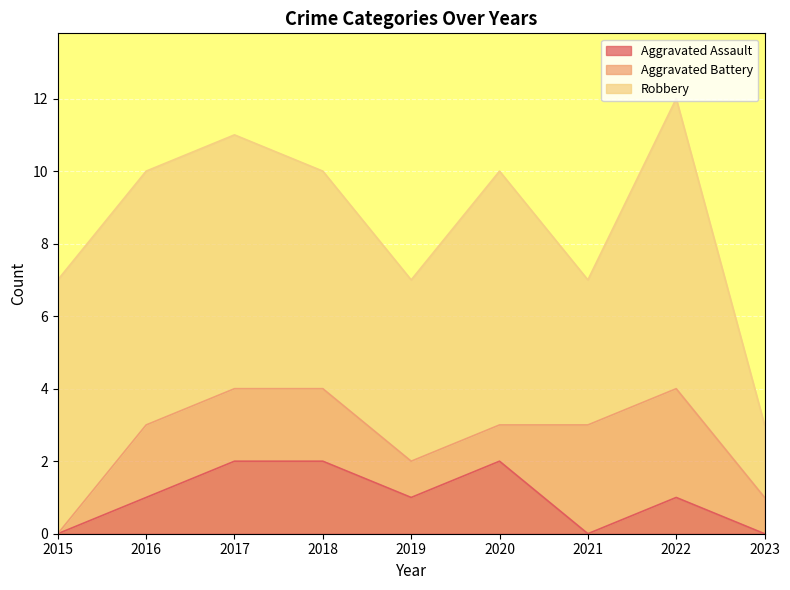

Where is the first local maximum for Robbery?

2020